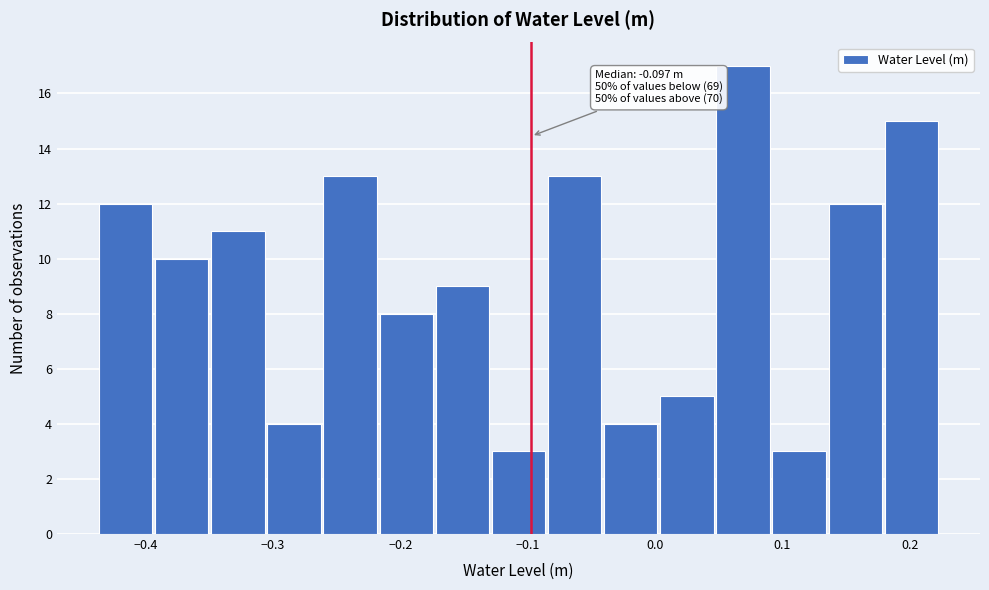

Over which range of the x-axis is the bar tallest?

0.05 to 0.09